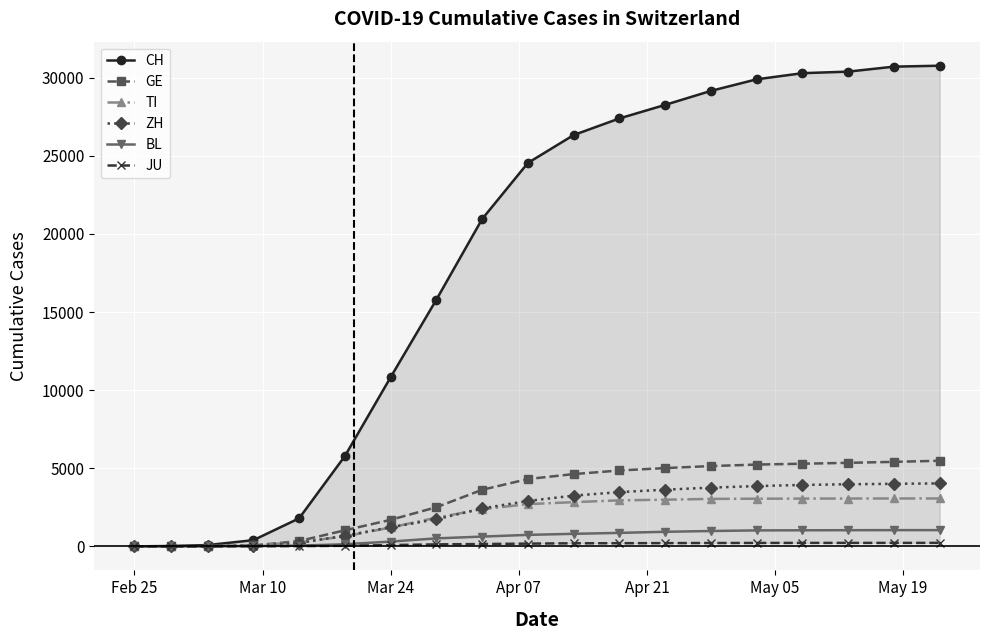

Reading left to right, list all the values displayed in this chart.

CH: 0	23	83	396	1795	5780	10828	15795	20959	24551	26336	27400	28268	29164	29905	30297	30397	30716	30776
GE: 0	8	14	56	340	1027	1699	2505	3621	4310	4627	4858	5012	5141	5237	5291	5348	5410	5481
TI: 0	2	13	61	265	638	1209	1837	2377	2704	2829	2948	2986	3039	3051	3058	3062	3066	3066
ZH: 0	6	15	49	218	679	1221	1733	2428	2908	3247	3474	3629	3762	3859	3933	3976	4005	4031
BL: 0	2	2	20	47	134	306	511	625	735	802	863	933	982	1022	1029	1035	1039	1039
JU: 0	1	2	7	18	36	82	127	149	175	196	200	207	213	217	220	221	221	222